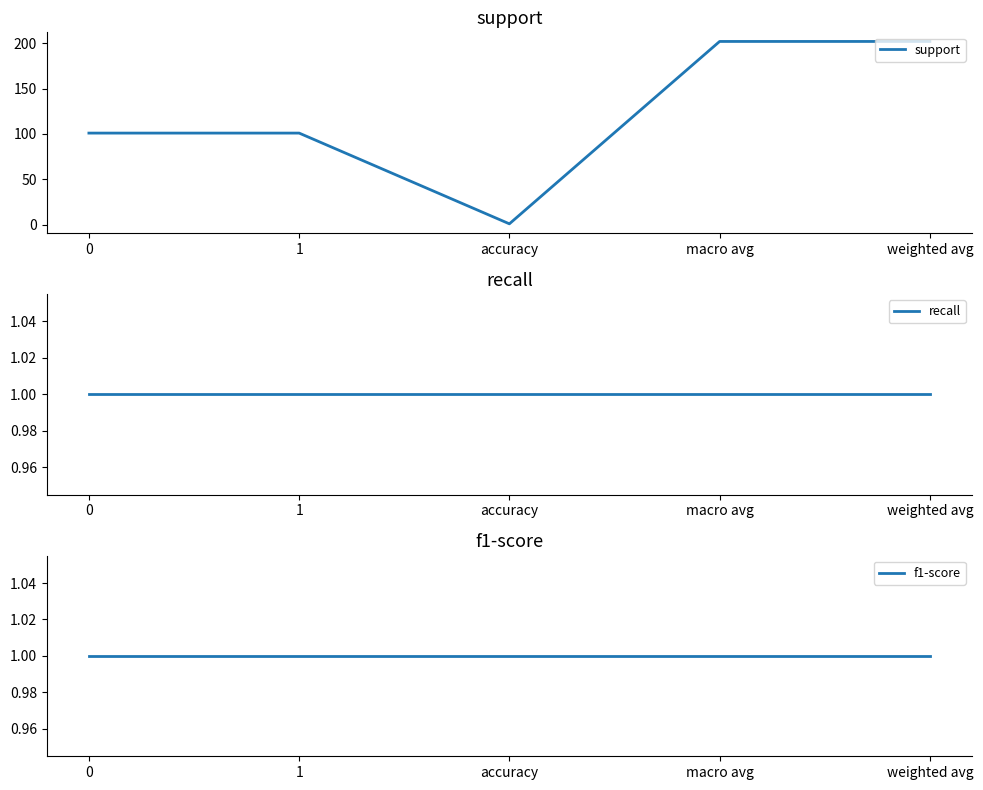

True or false: support and recall intersect in this chart.

False